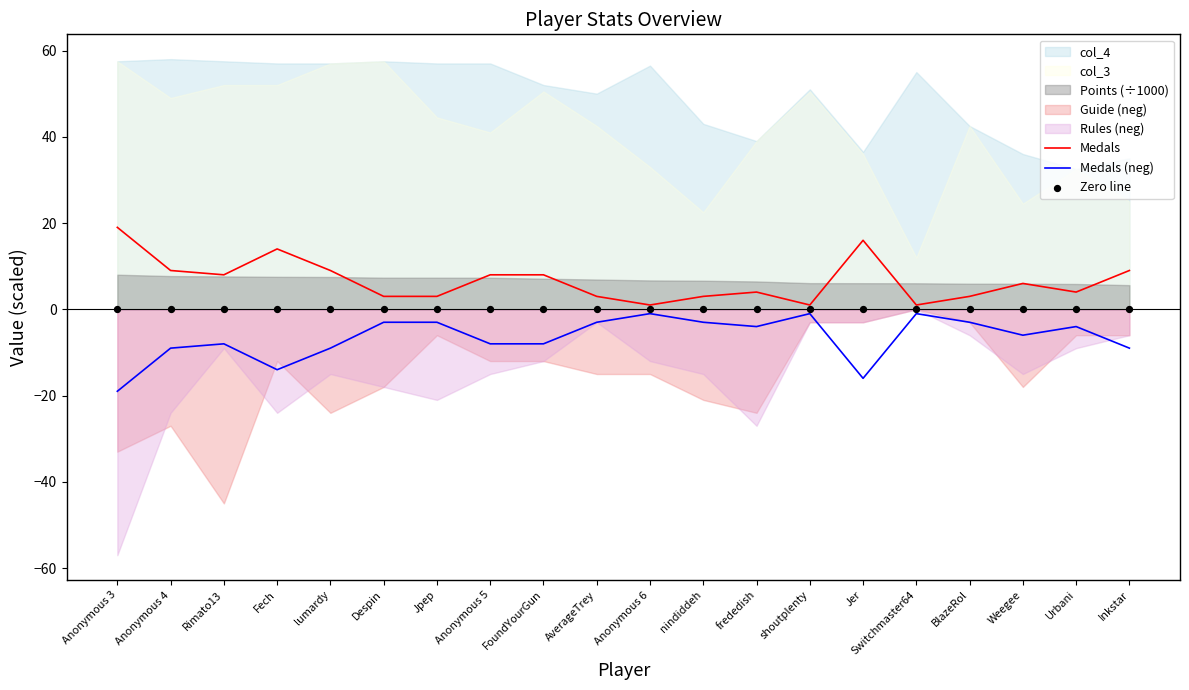

Which series contains the highest Y value?

Medals